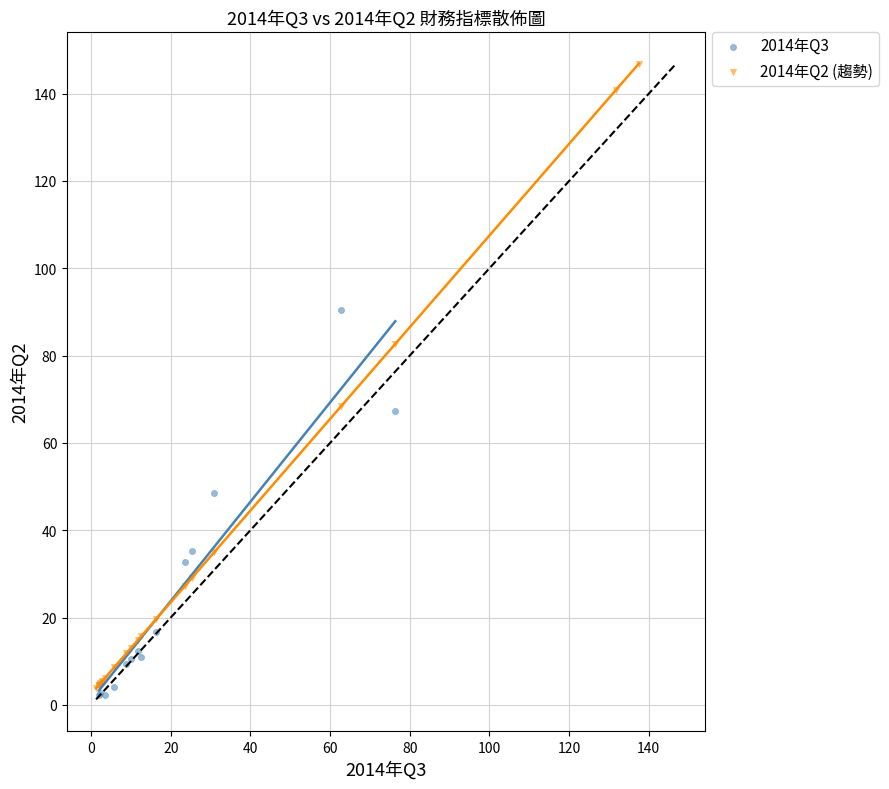

Which series contains the highest Y value?

2014年Q2 (趨勢)